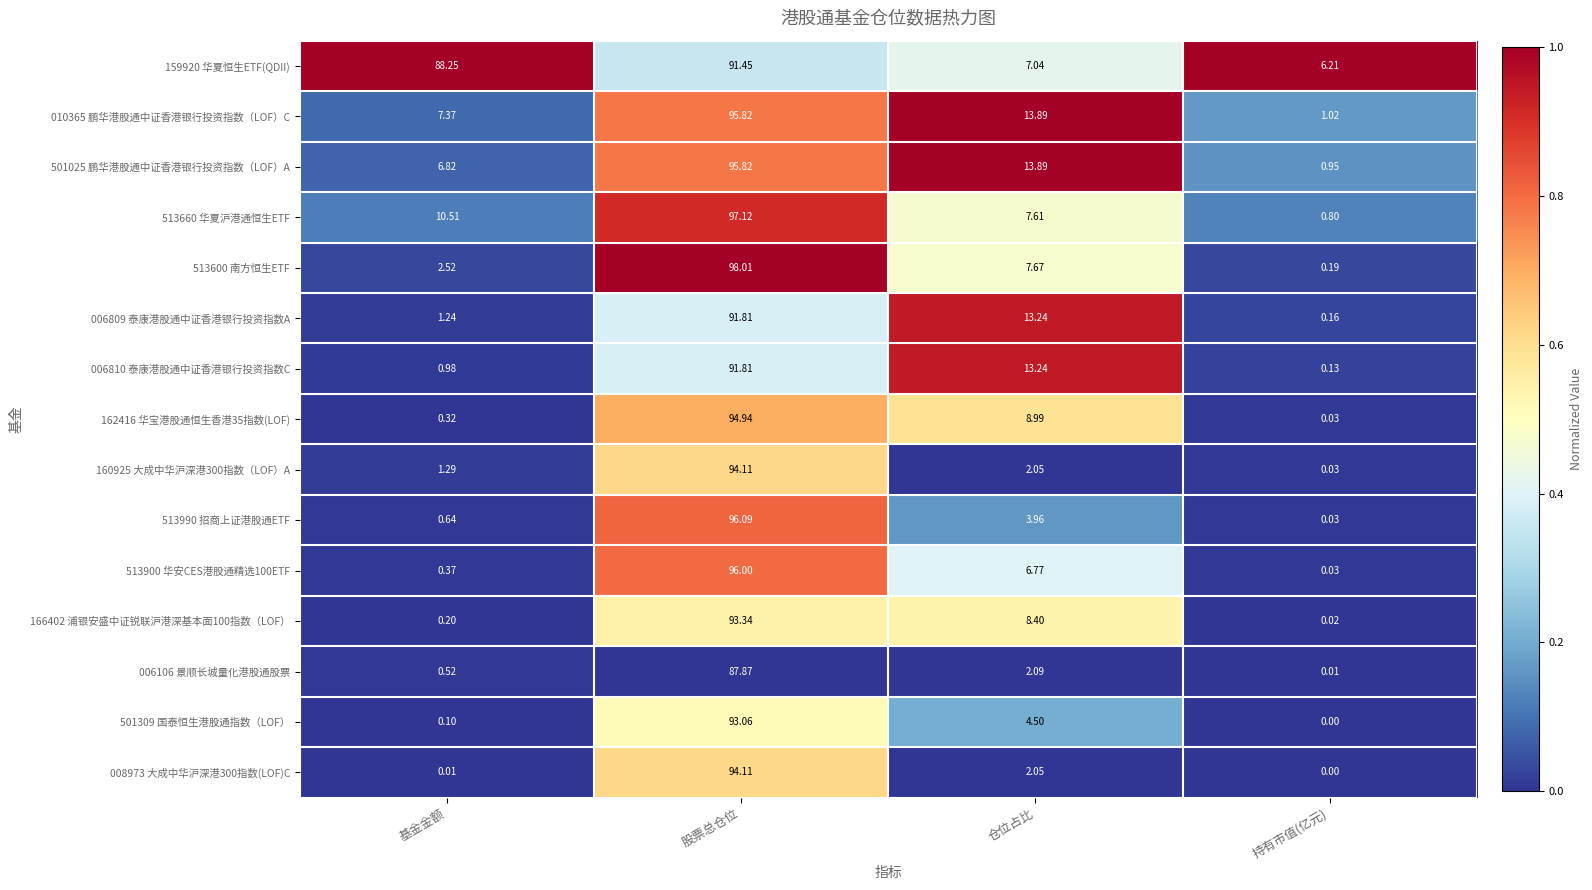

Rank the categories by 006810 泰康港股通中证香港银行投资指数C value from highest to lowest.

股票总仓位, 仓位占比, 基金金额, 持有市值(亿元)